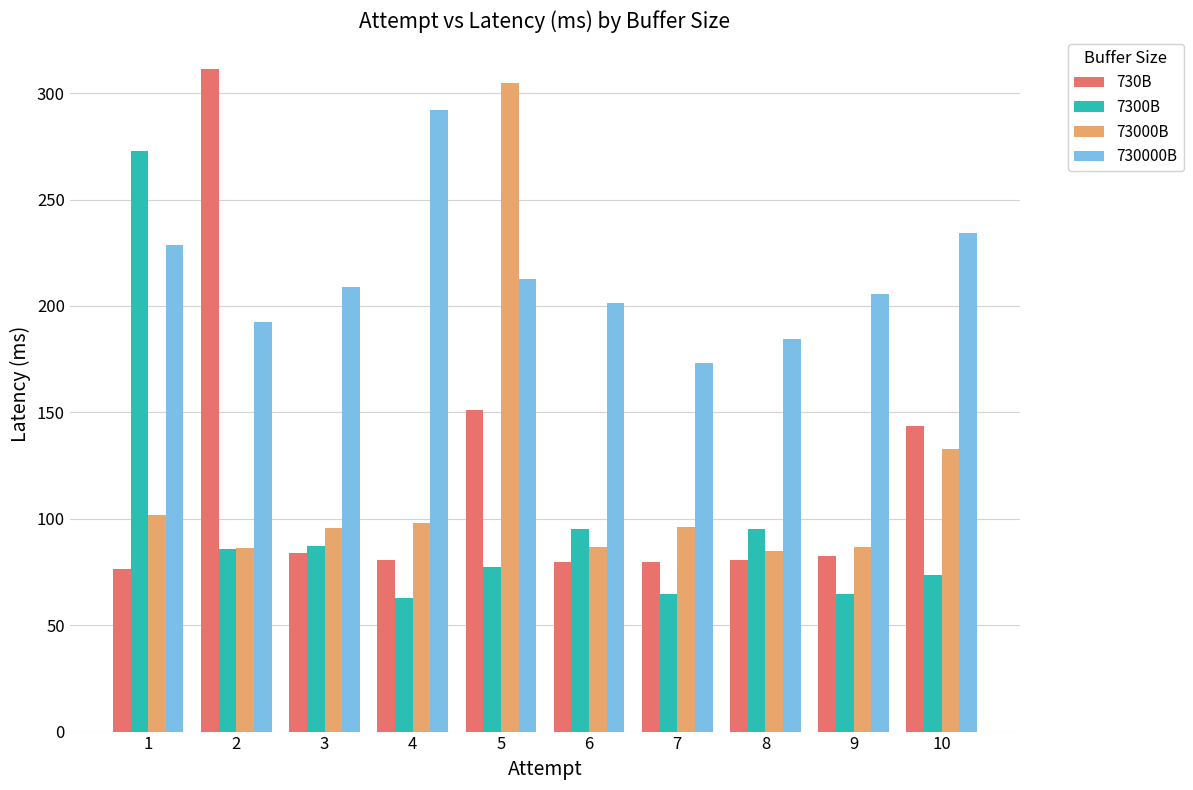

How many categories are shown in the chart?

10